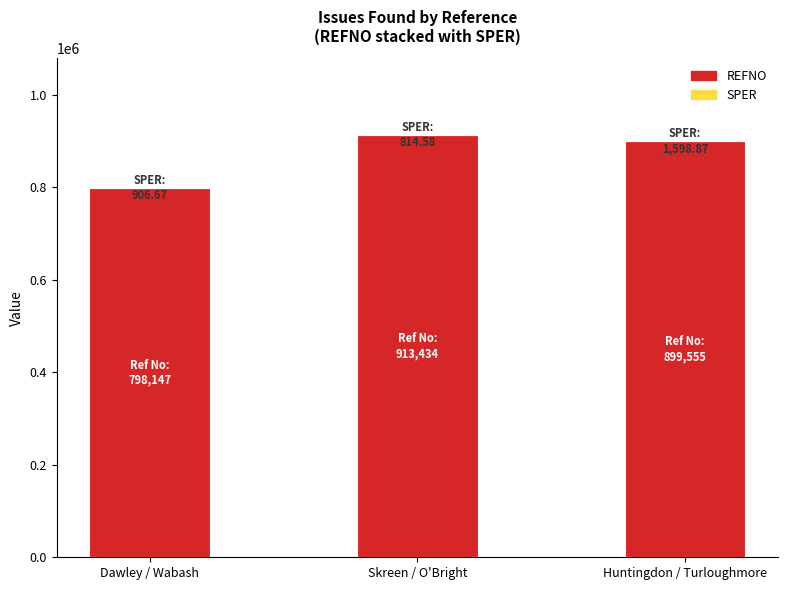

The REFNO series shows 899555.0 at Huntingdon / Turloughmore. True or false?

True